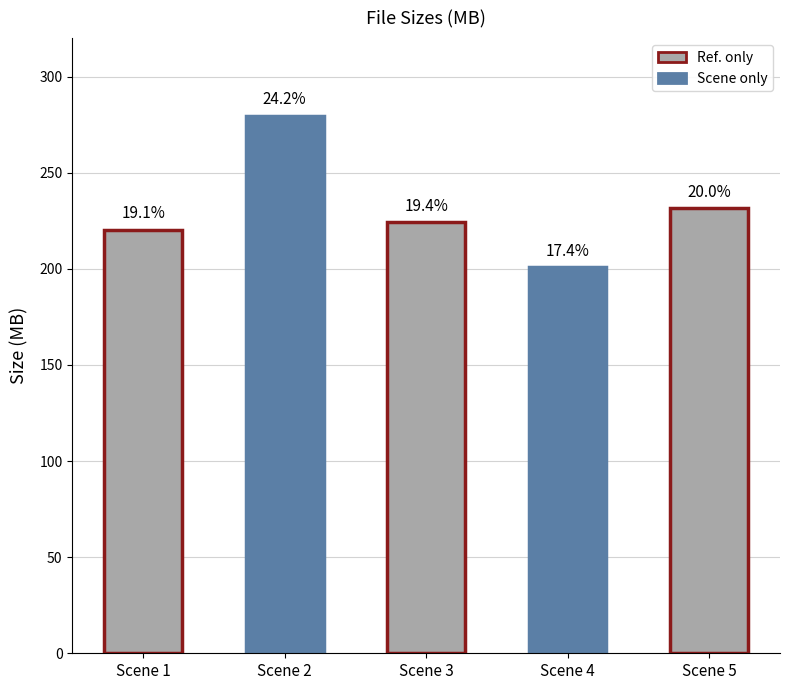

Rank the categories by value from lowest to highest.

Scene 4, Scene 1, Scene 3, Scene 5, Scene 2